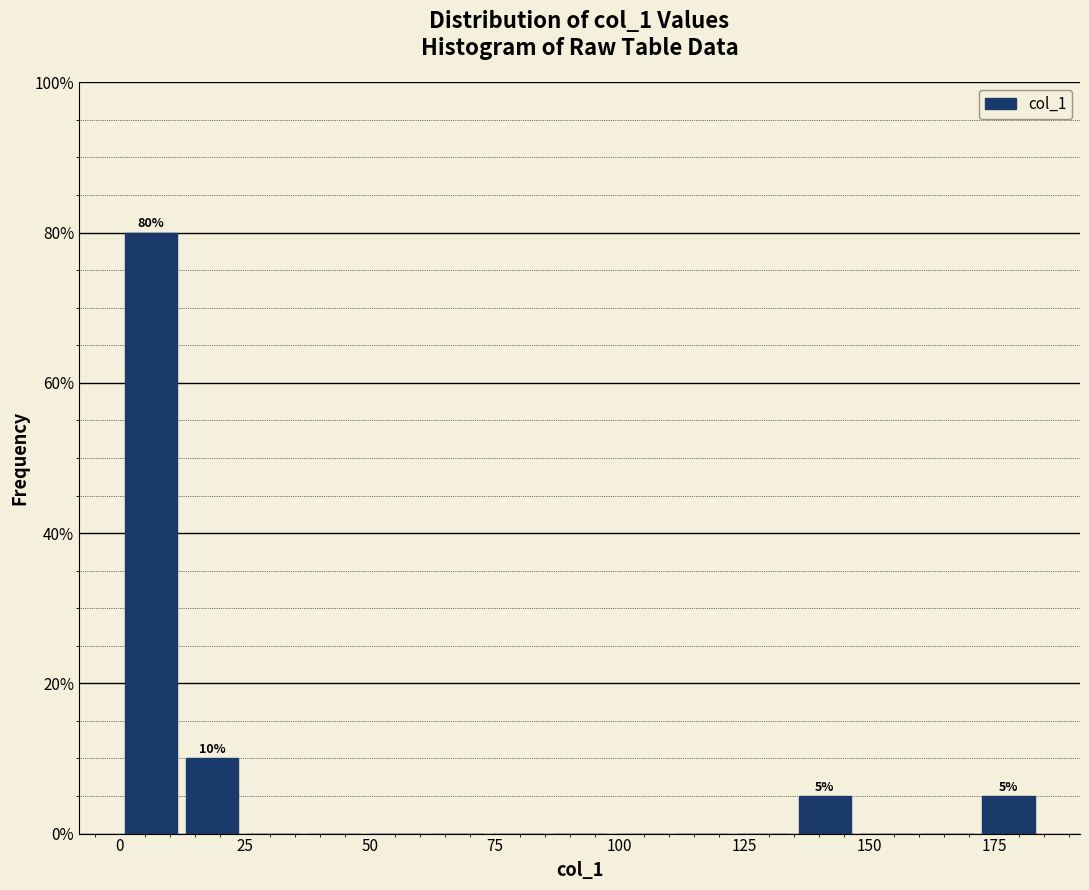

Read against the x-axis, roughly where is the centre of the tallest bar?

5